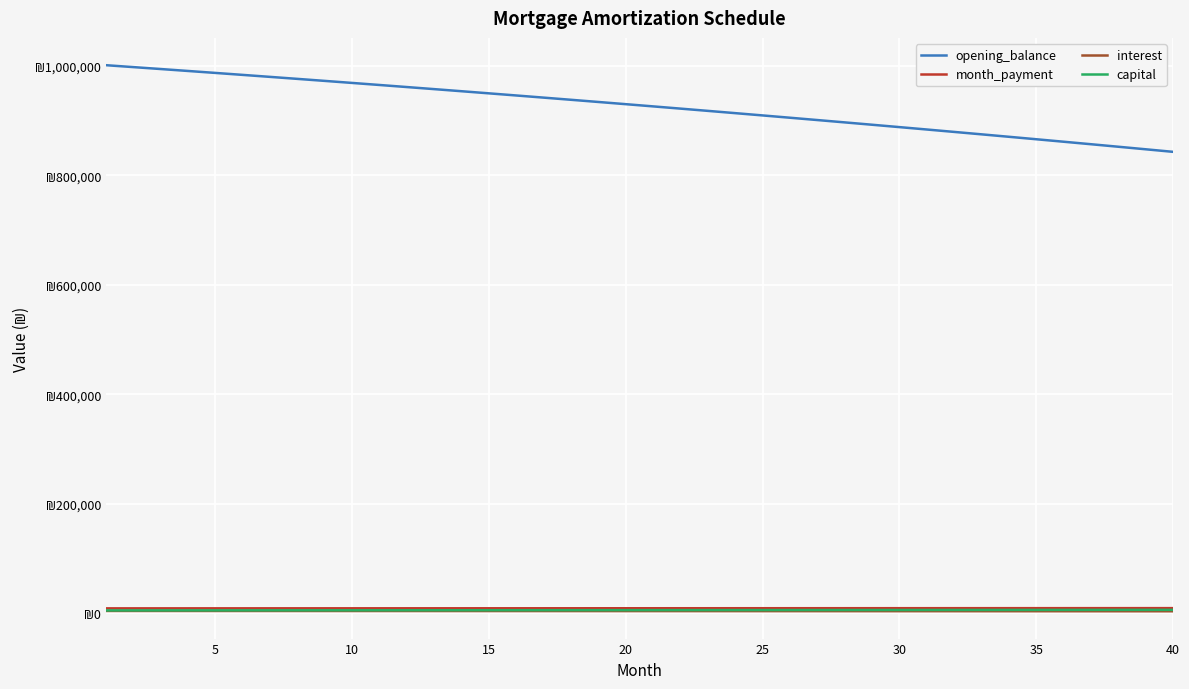

What are all the series names shown in the legend?

opening_balance, month_payment, interest, capital